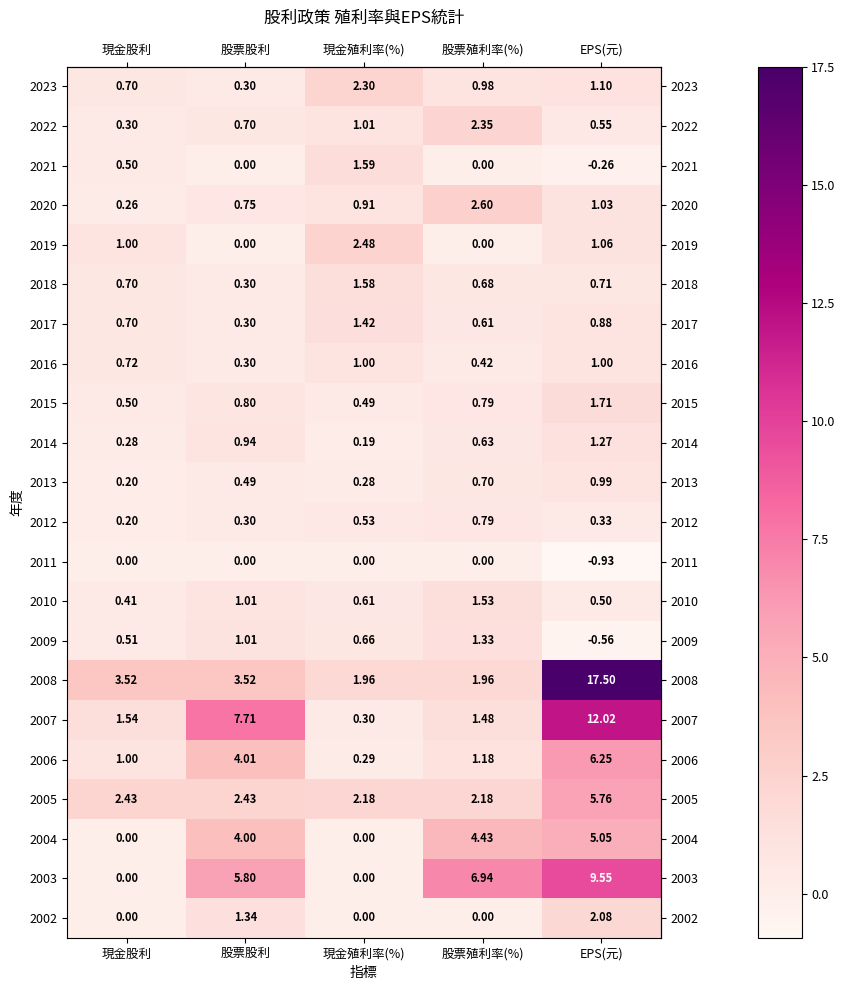

Which category has the highest value across all series?

EPS(元)